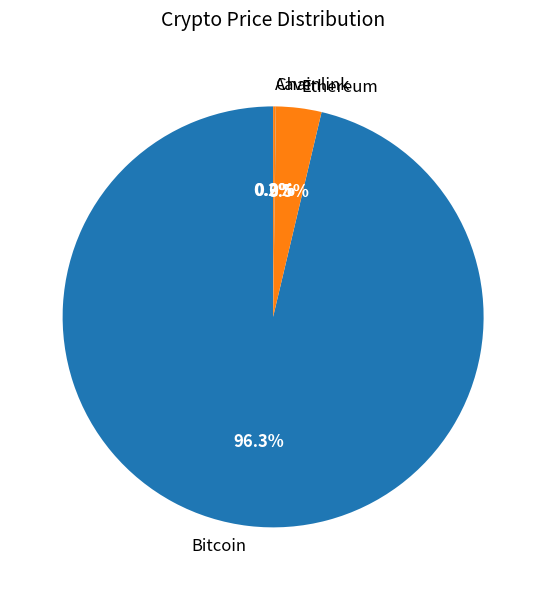

Which category accounts for the majority?

Bitcoin